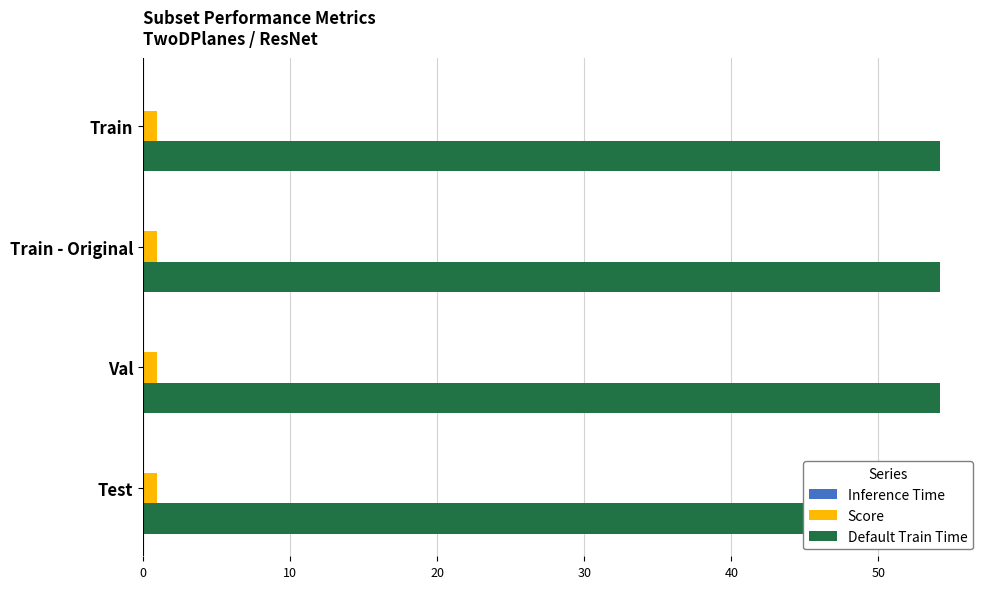

What are all the series names shown in the legend?

Inference Time, Score, Default Train Time